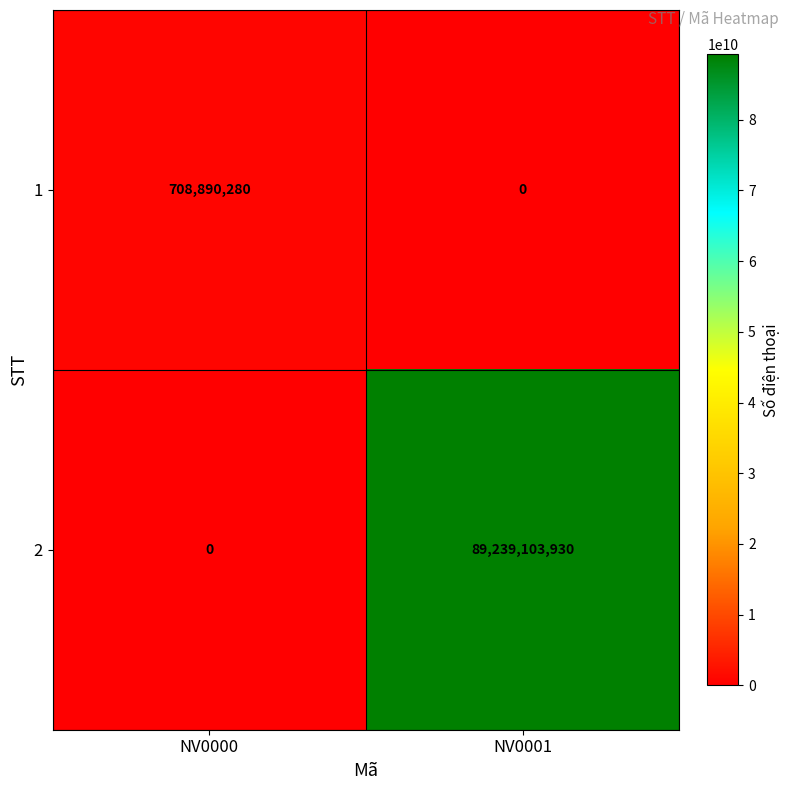

What is the spread (max minus min) of values at NV0000?

708890280